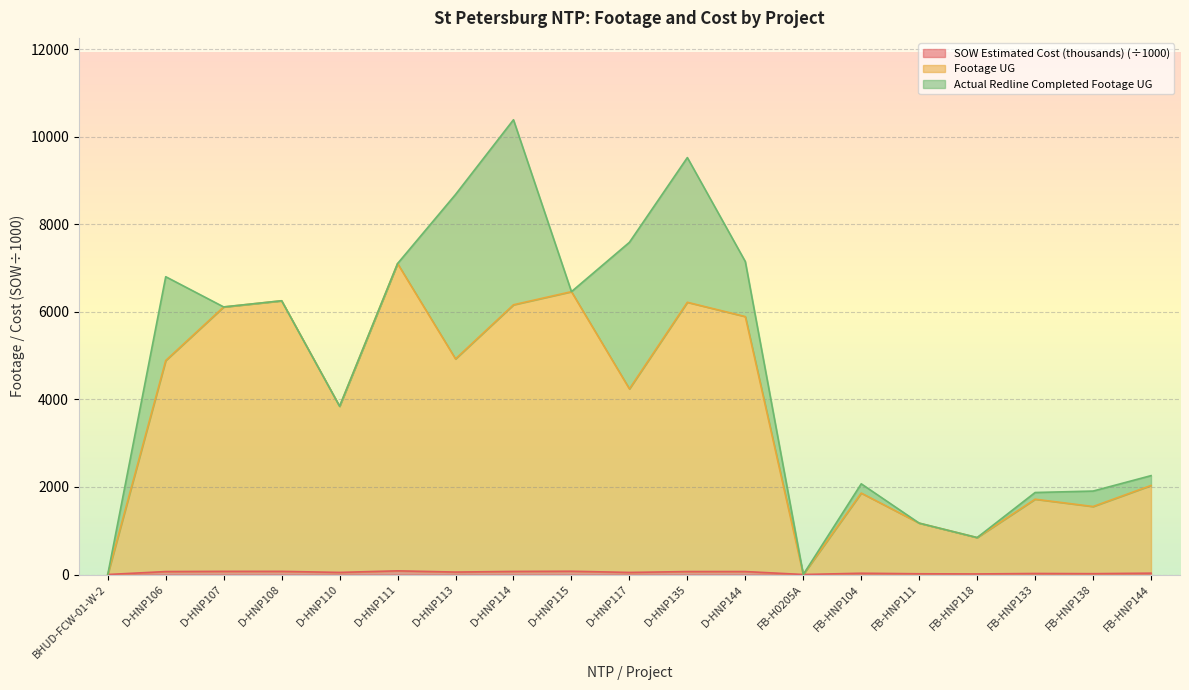

What is the value of the SOW Estimated Cost (thousands) point at the 10th from the left?

47.8